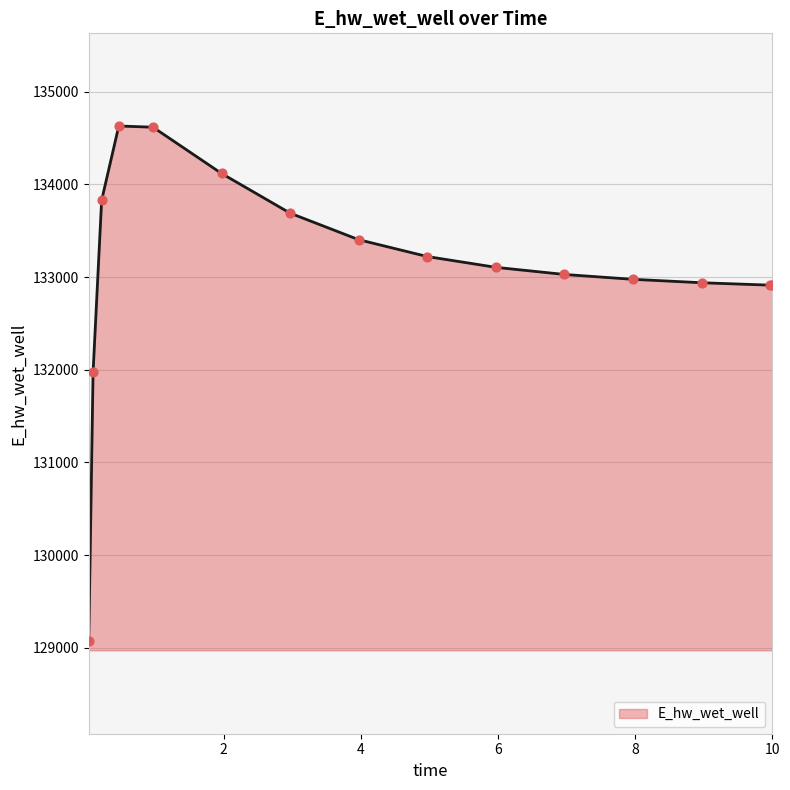

What is the difference between the maximum and minimum values?

5559.4